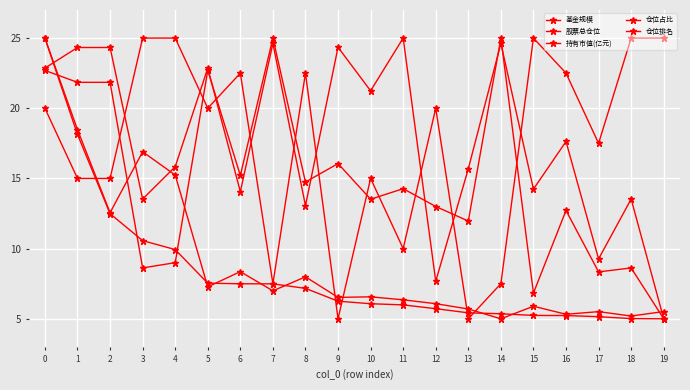

How many lines are shown in the chart?

5